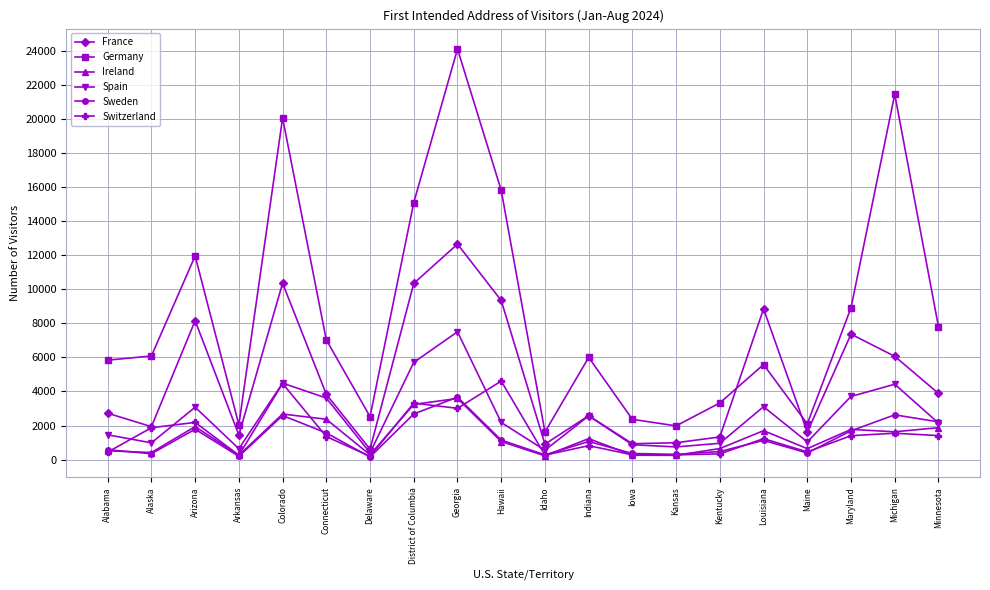

What is the maximum value for Spain?

7502